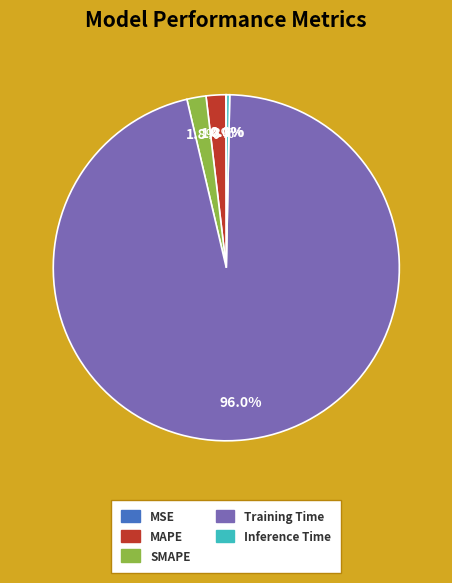

Which slice represents more than half of the pie?

Training Time